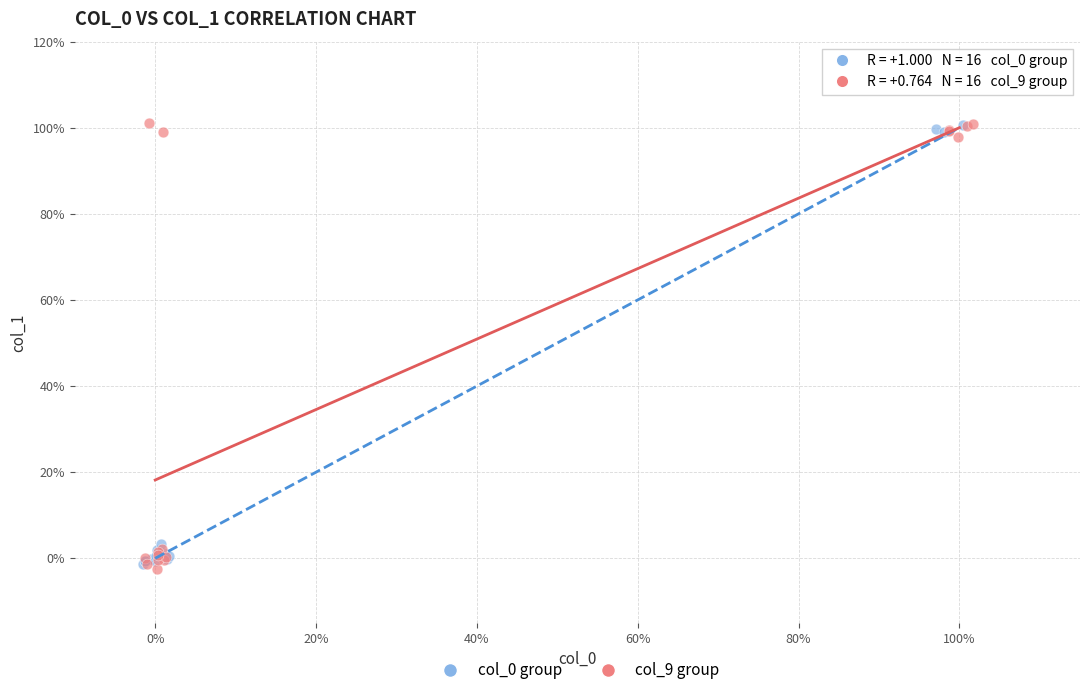

Which series reaches the minimum Y coordinate?

col_9 group